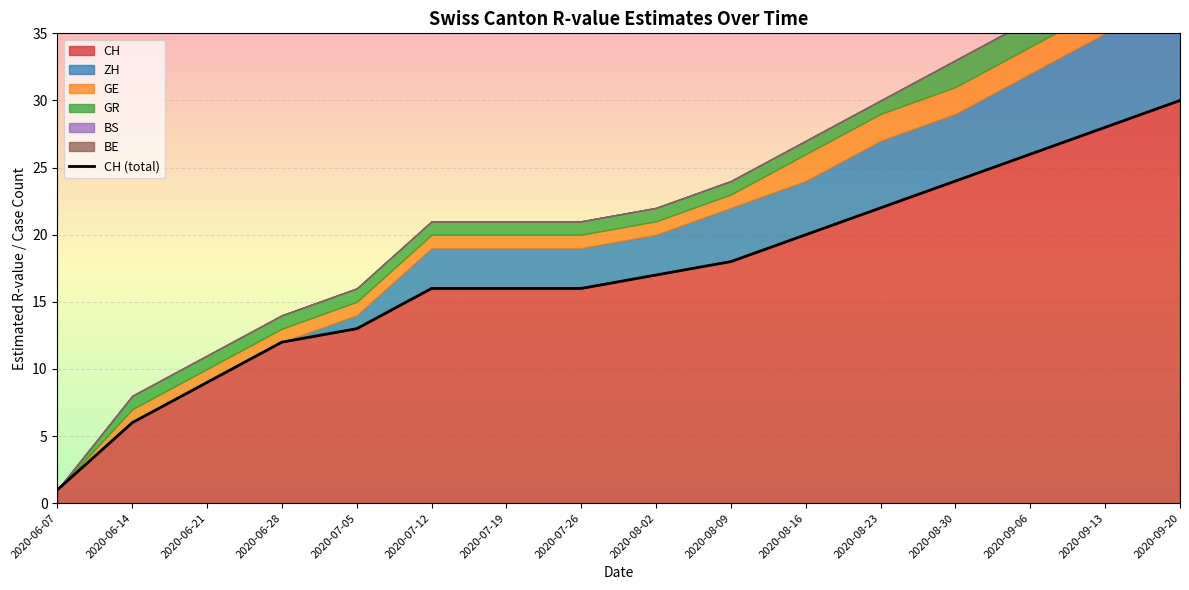

What are all the series names shown in the legend?

CH, ZH, GE, GR, BS, BE